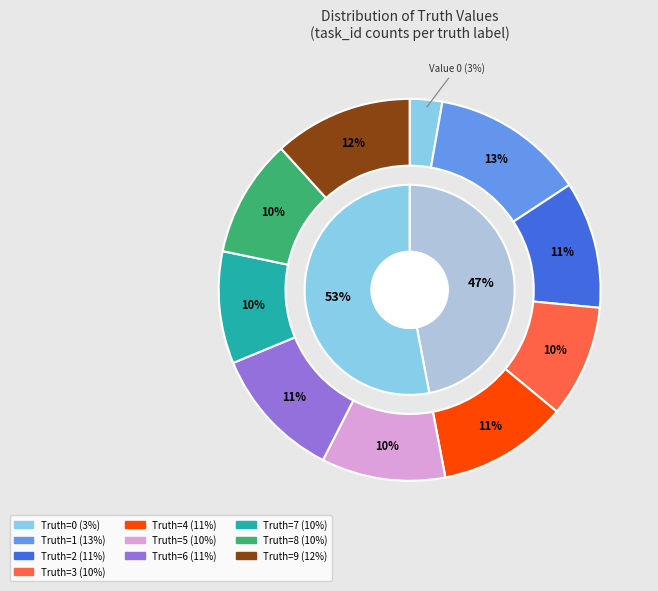

The 0 slice represents 16% of the pie. True or false?

False